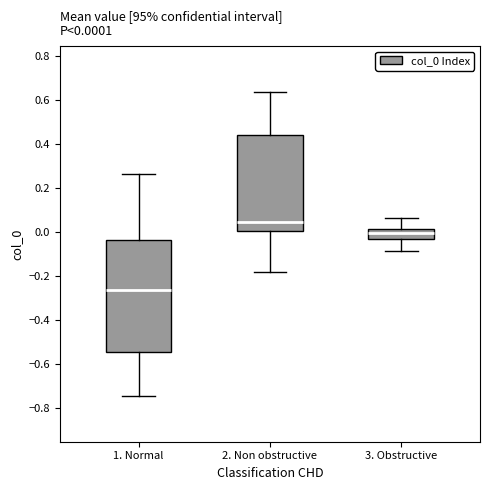

Which box's median line is the highest?

2. Non obstructive